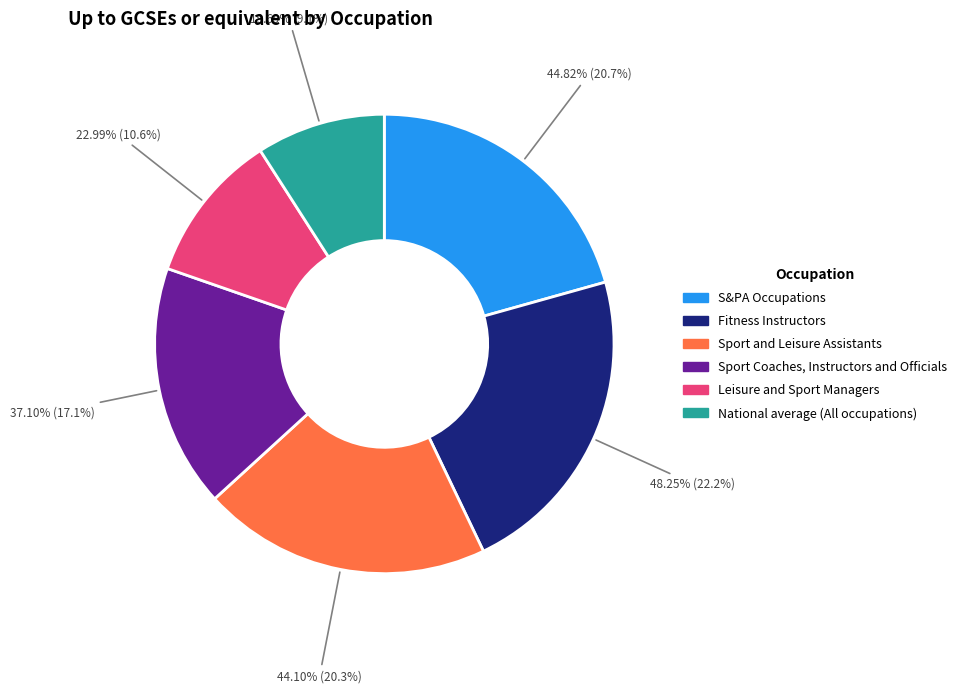

True or false: Leisure and Sport Managers accounts for 11% of the total.

True